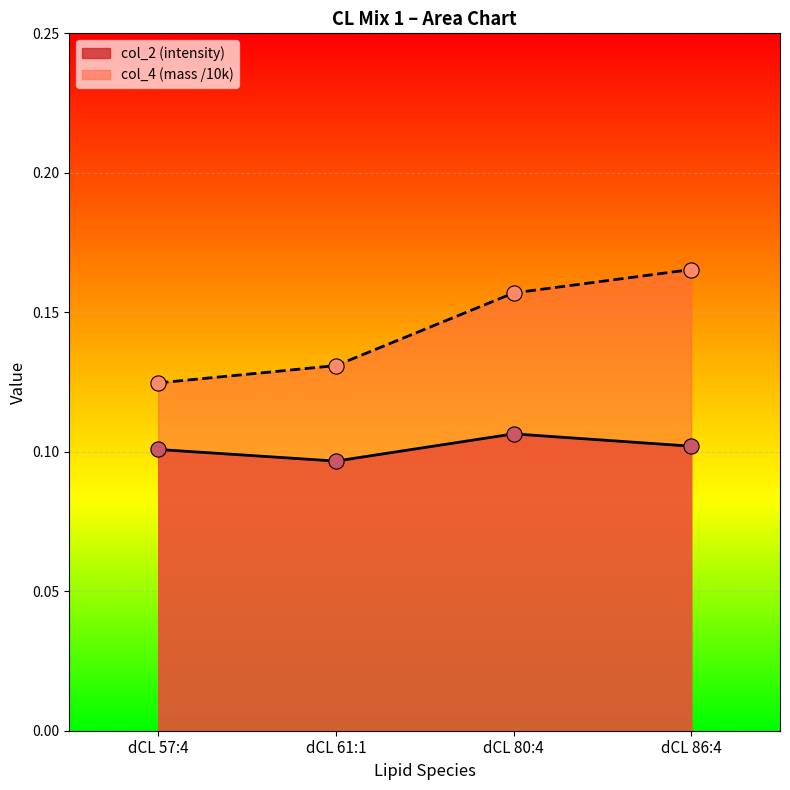

Which series has the largest total across all categories?

col_4 (mass /10k)